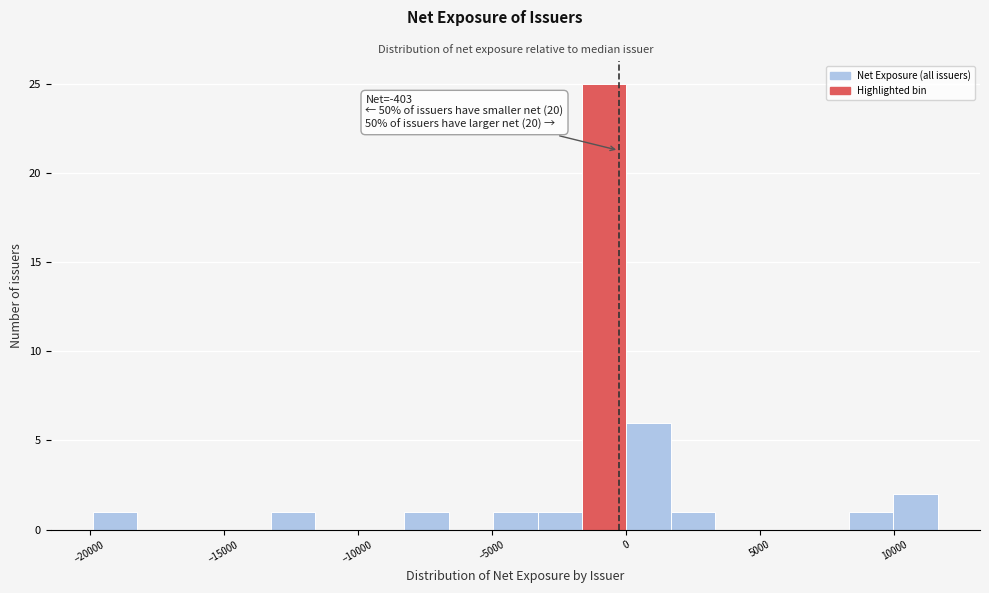

Around what value on the x-axis is the tallest bar? Give the approximate position of its centre, as read against the axis.

-1000